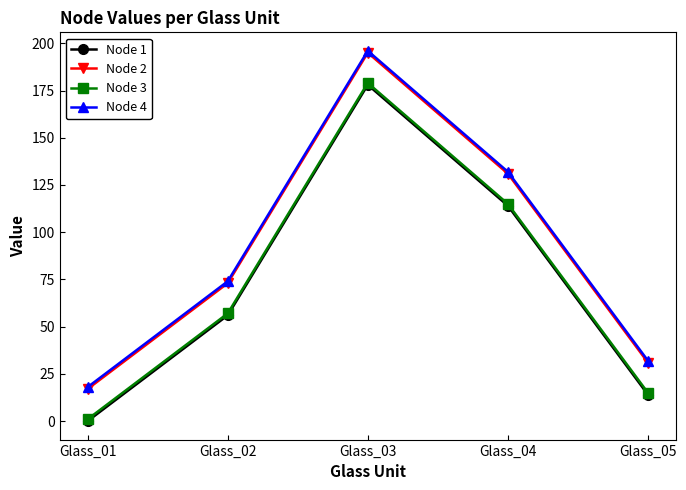

How many interior local peaks does the Node 4 series have?

1